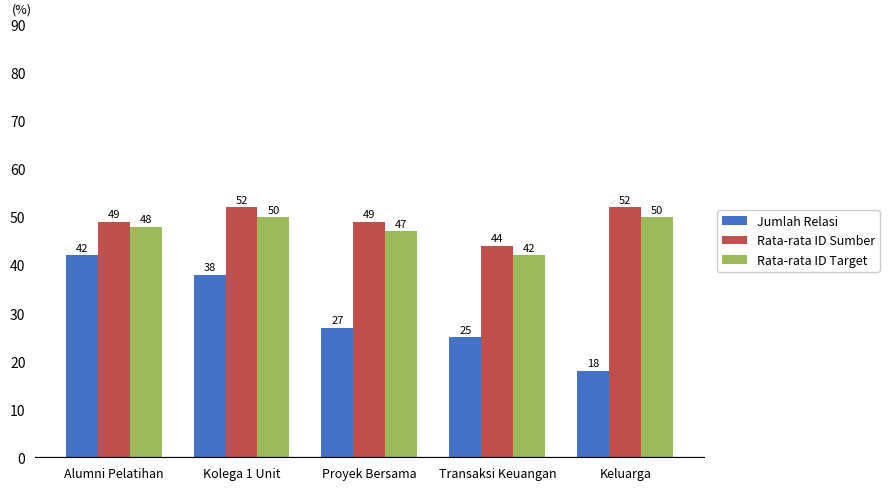

Which series has the largest total across all categories?

Rata-rata ID Sumber